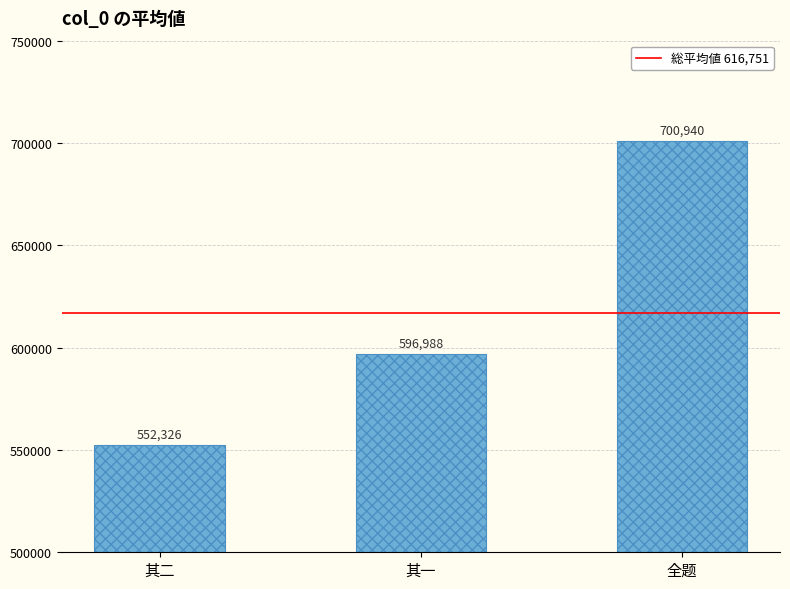

What is the difference between the values at 其一 and 其二?

44662